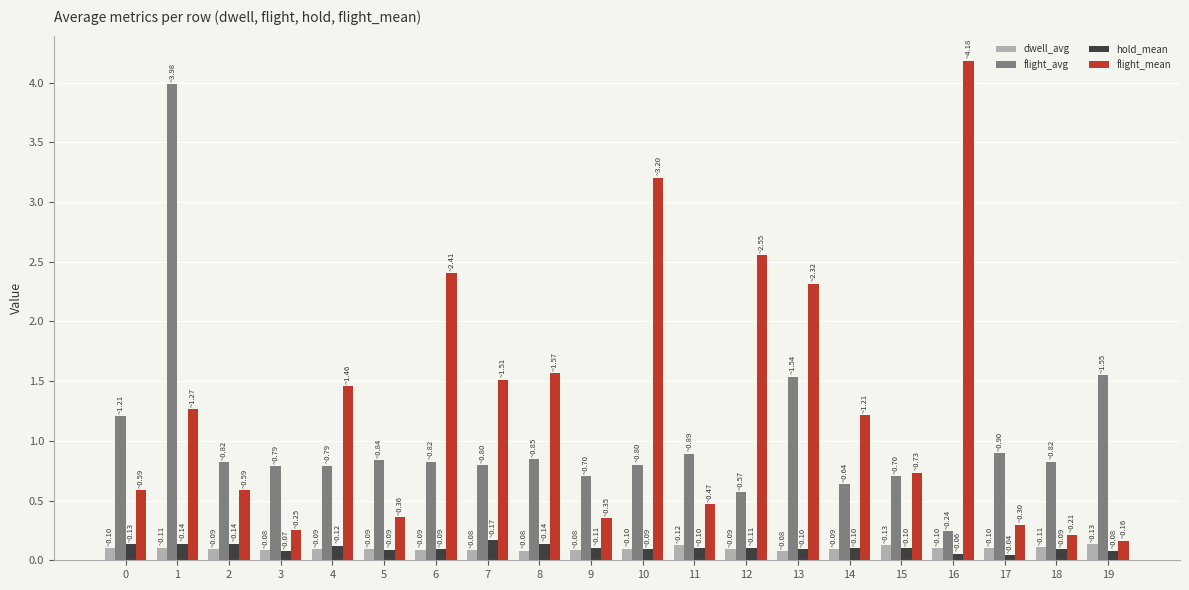

The value of flight_mean at 3 is 0.1. True or false?

False